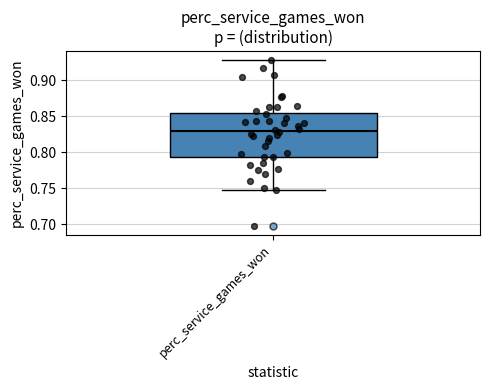

Read this box plot against the y-axis: the position of the median line, the range covered by the box, and the ends of both whiskers. The values are not printed on the chart, so give them approximately, as read against the axis.

median 0.830, box 0.795 to 0.855, whiskers 0.750 to 0.930